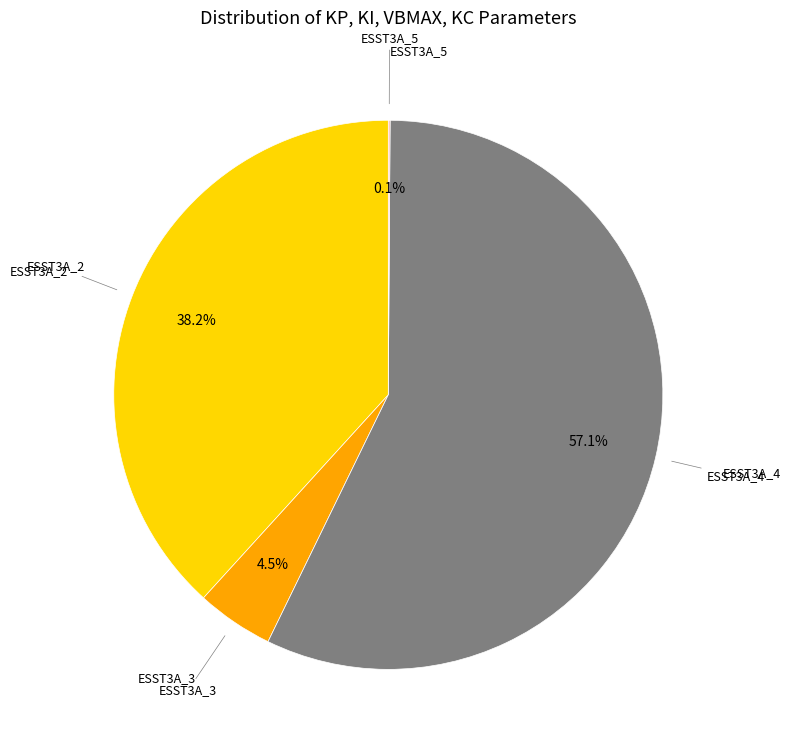

Is there any slice that represents more than half of the pie?

Yes